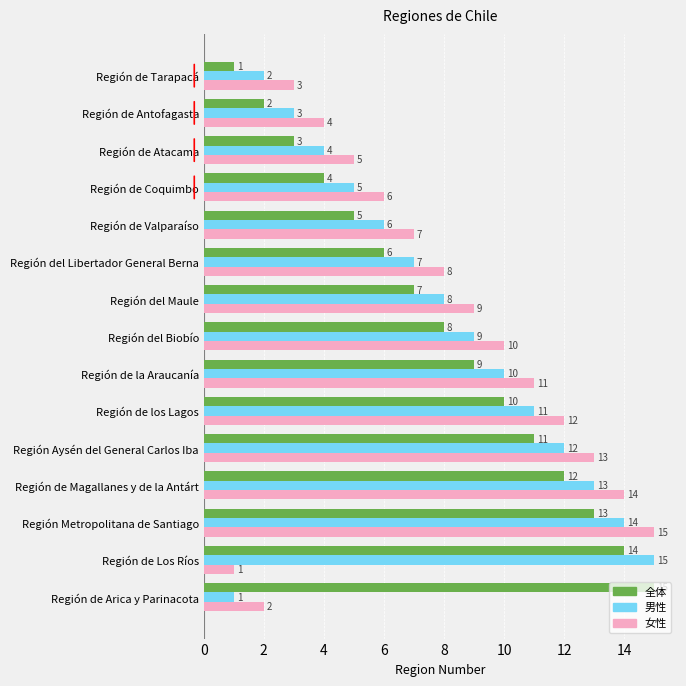

What is the maximum value shown in the chart?

15